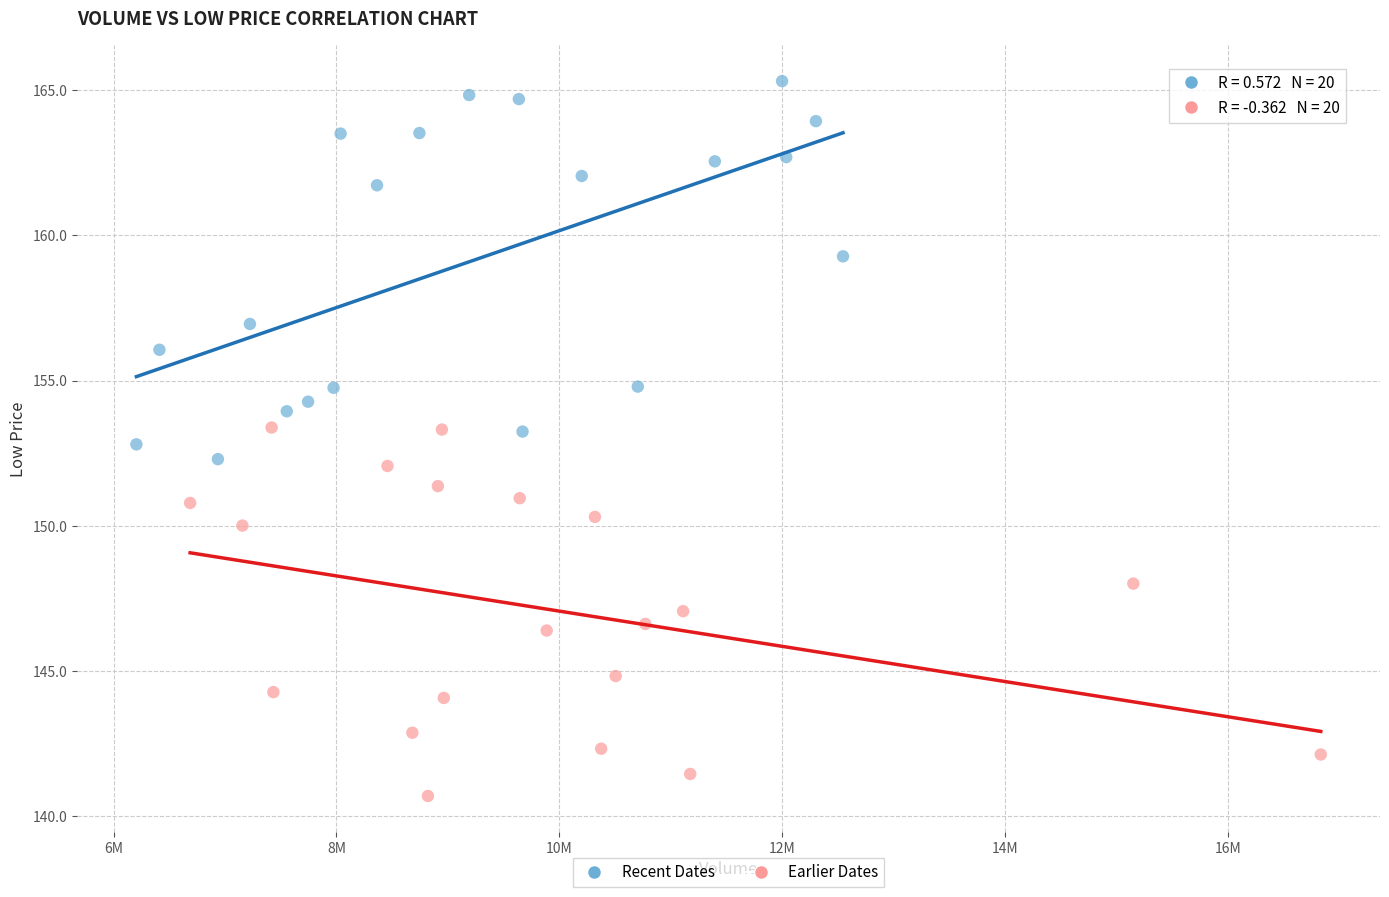

Which series reaches the maximum Y coordinate?

Recent Dates